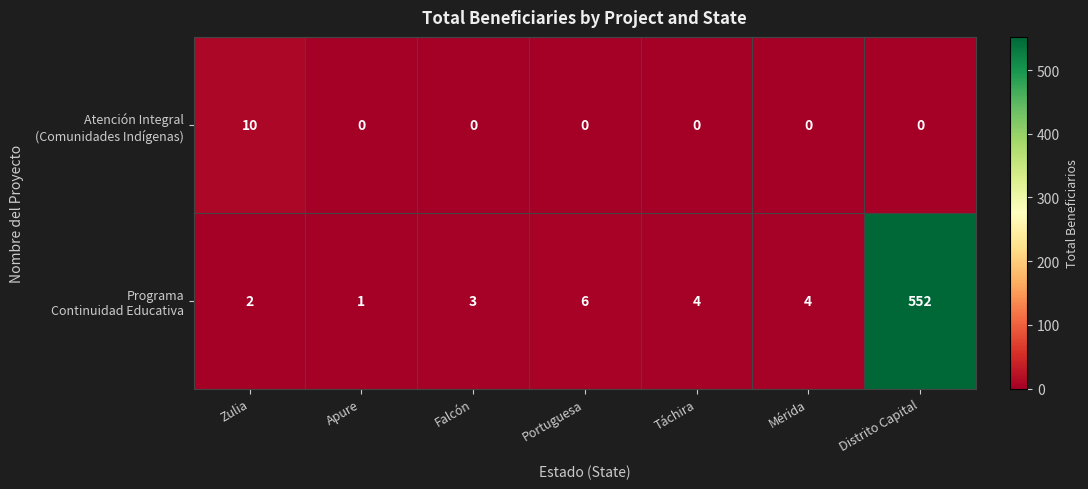

What is the maximum value shown in the chart?

552